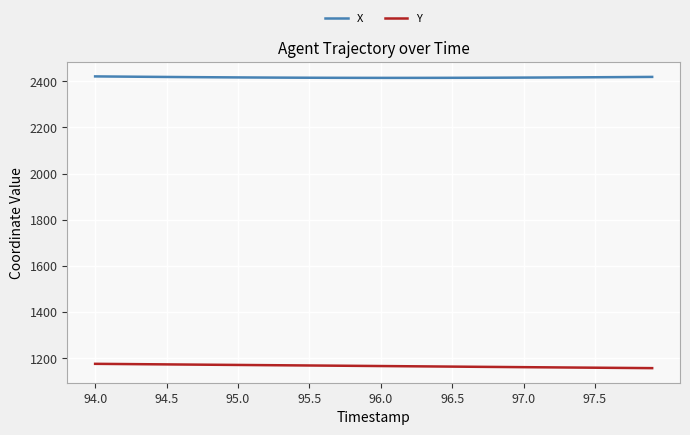

True or false: Y and X cross at least once.

False